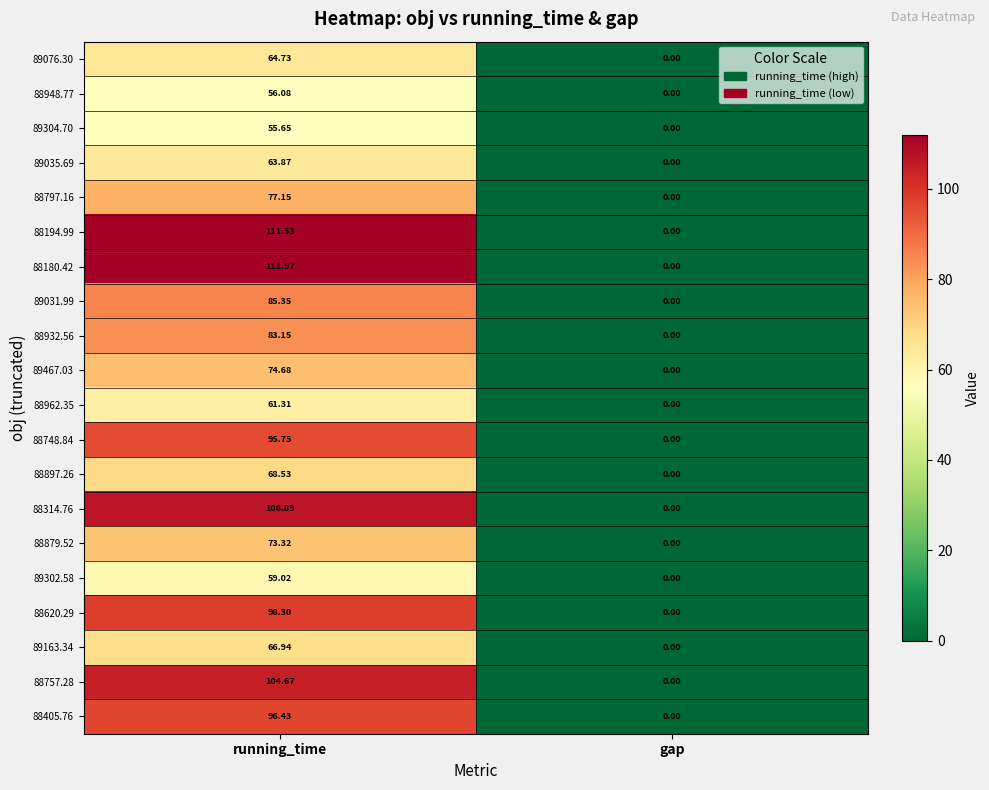

Count the number of data series in this chart.

20